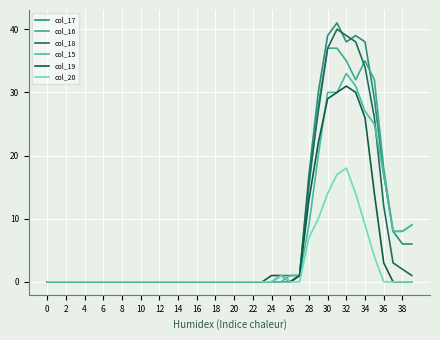

How many lines are shown in the chart?

6